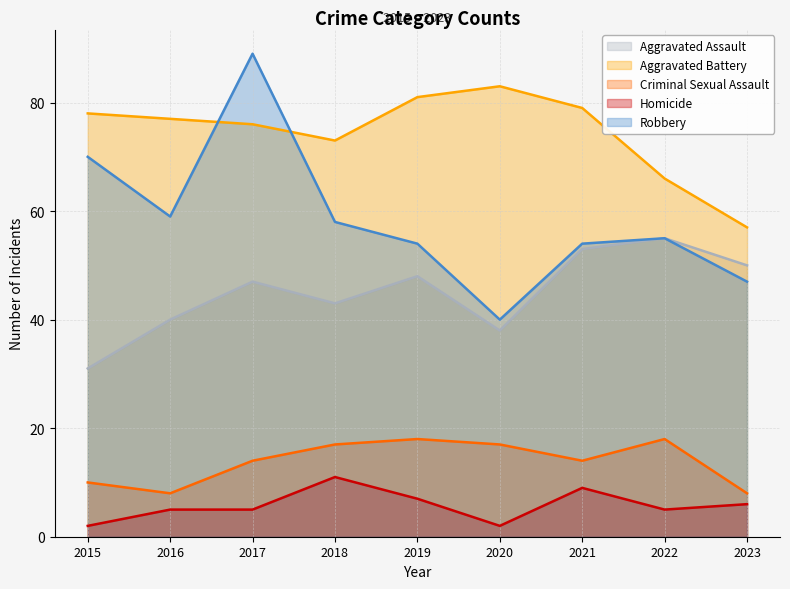

True or false: Aggravated Assault and Criminal Sexual Assault cross at least once.

False